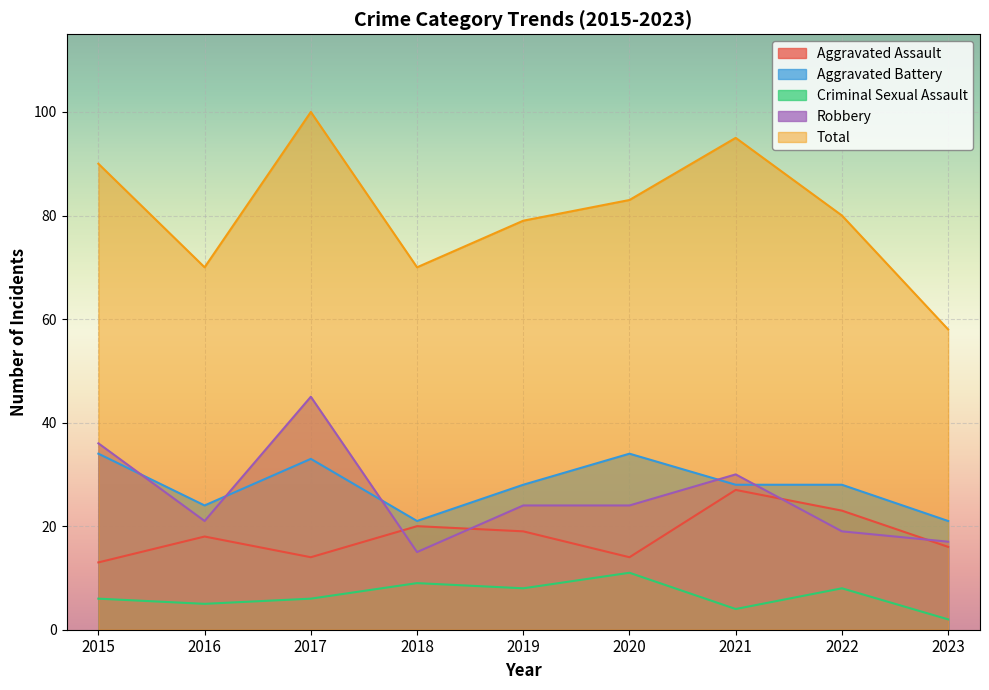

What is the value of the Total point at the 1st from the left?

90